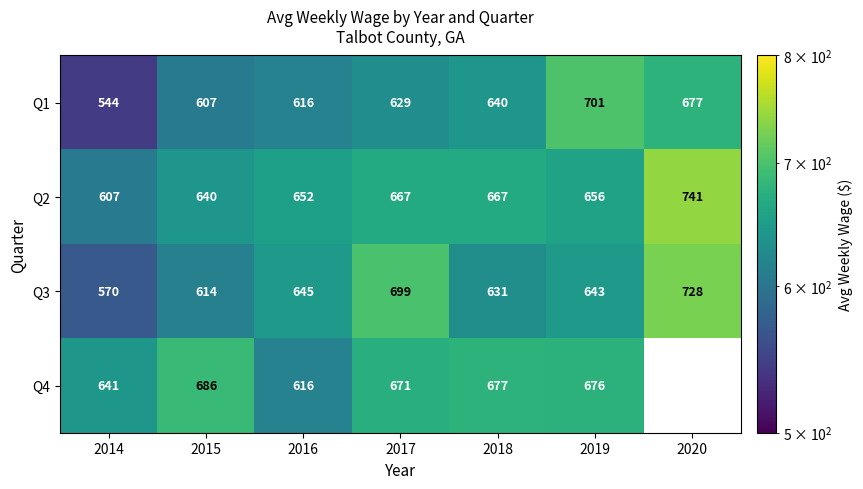

Is the value of Q4 at 2015 greater than the value of Q1 at 2014?

Yes